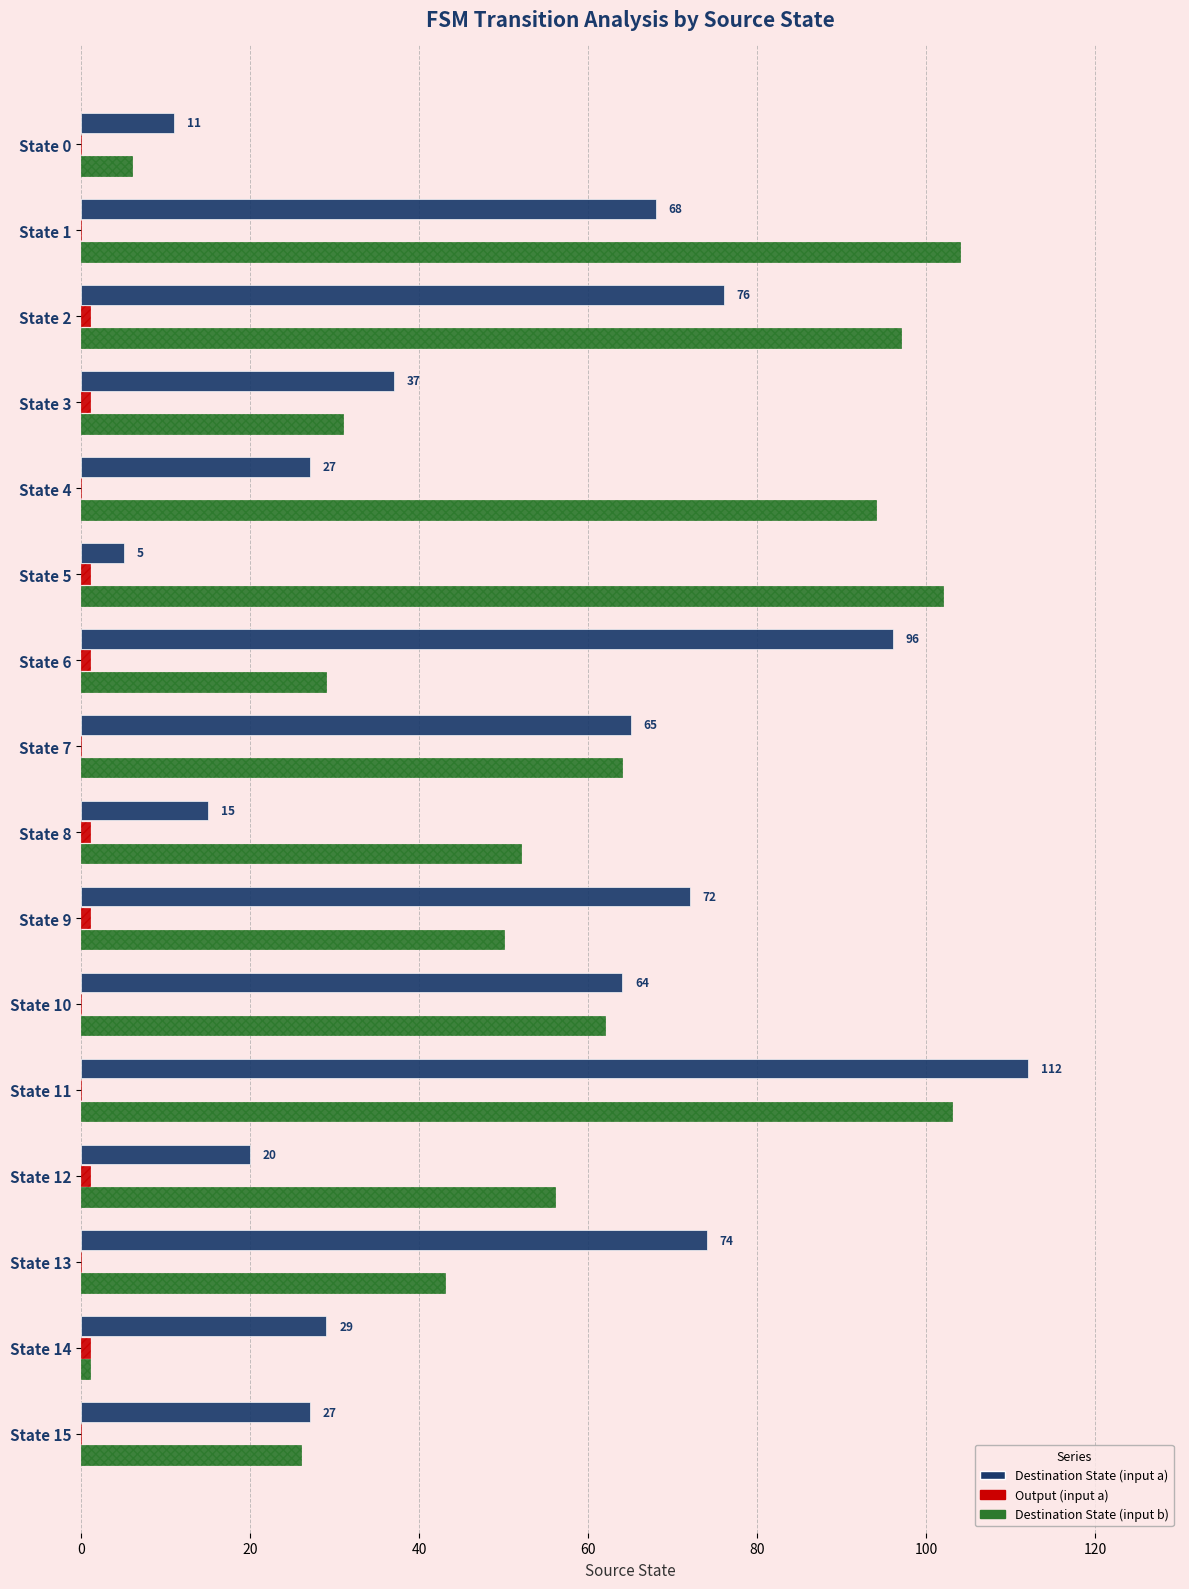

At which category is the sum across all series the highest?

State 11